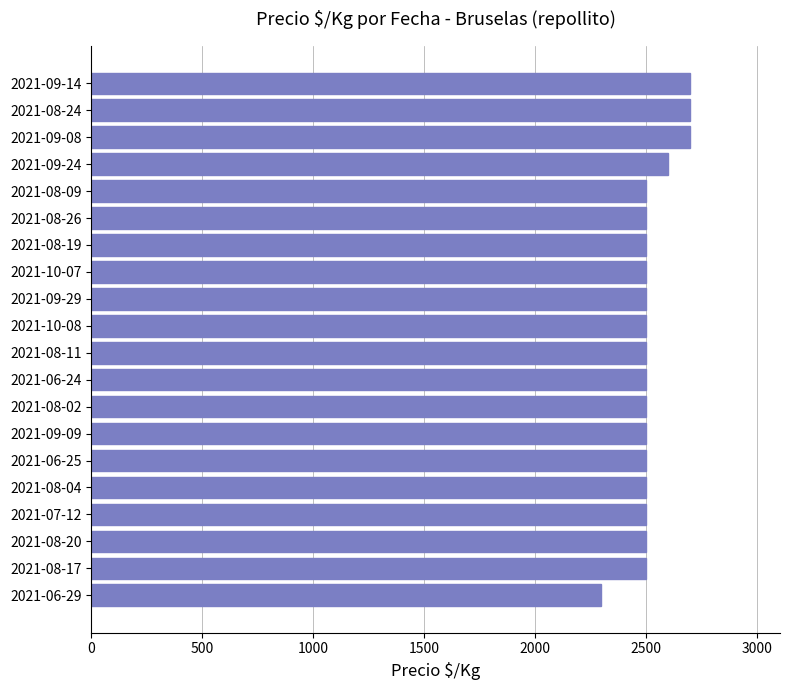

Reading top to bottom, what are all the values shown in this chart?

2700	2700	2700	2600	2500	2500	2500	2500	2500	2500	2500	2500	2500	2500	2500	2500	2500	2500	2500	2300